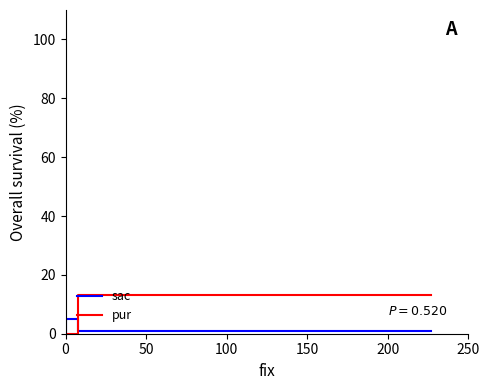

How many data points does each series have?

3